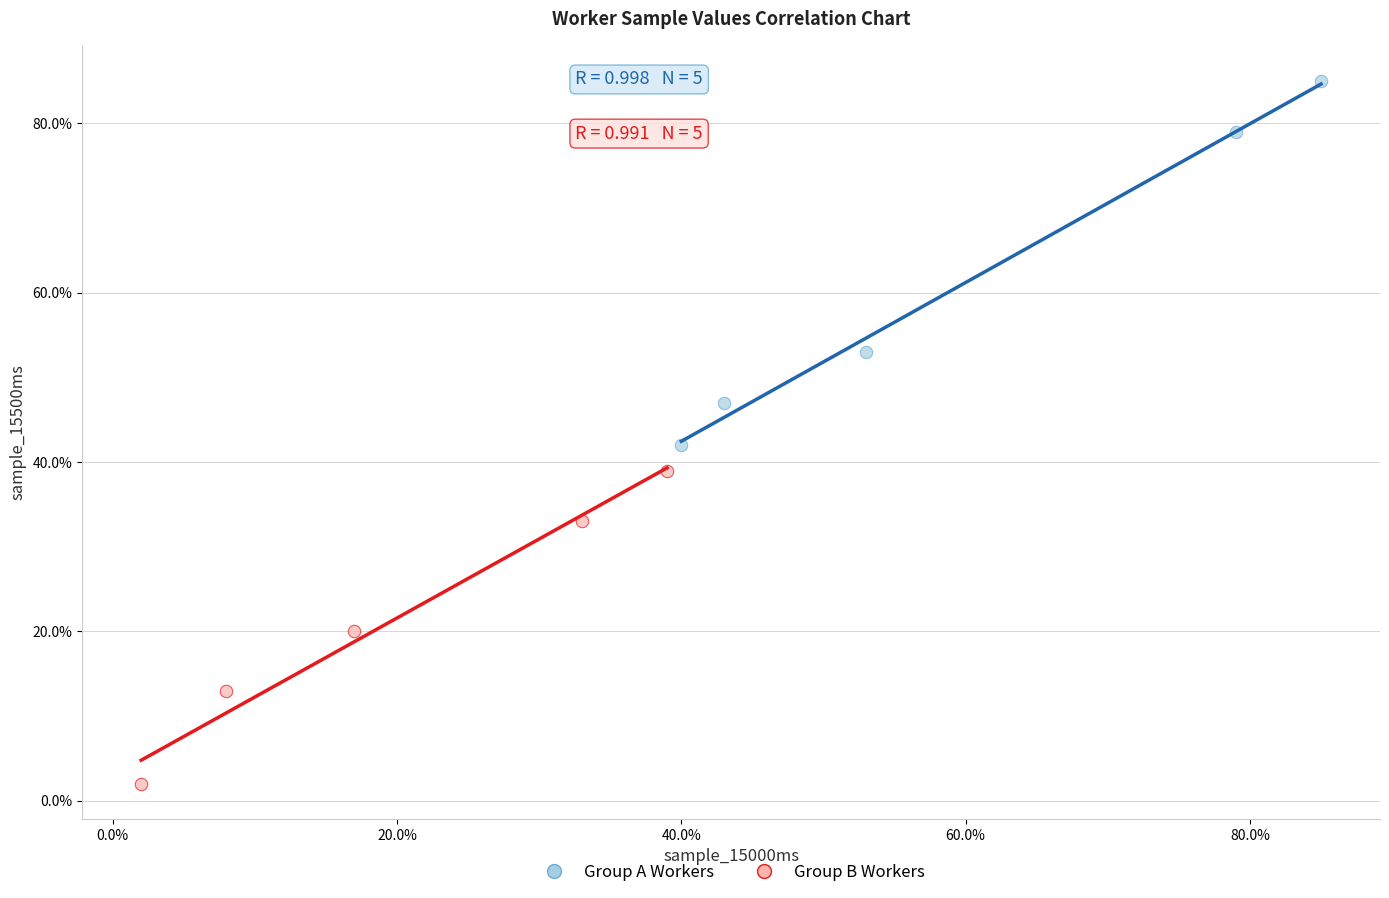

What are all the series names shown in the legend?

Group A Workers, Group B Workers